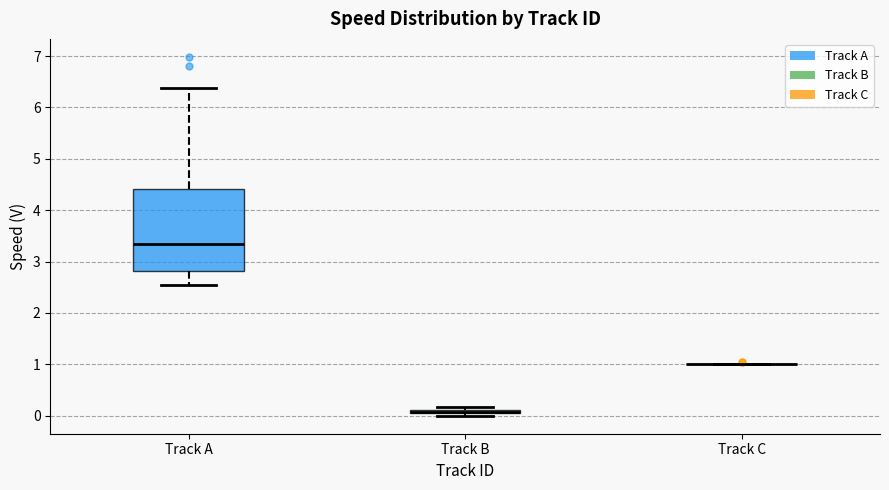

Where is the lower edge of the box for Track B on the y-axis? The values are not printed on the chart, so give them approximately, as read against the axis.

0.0